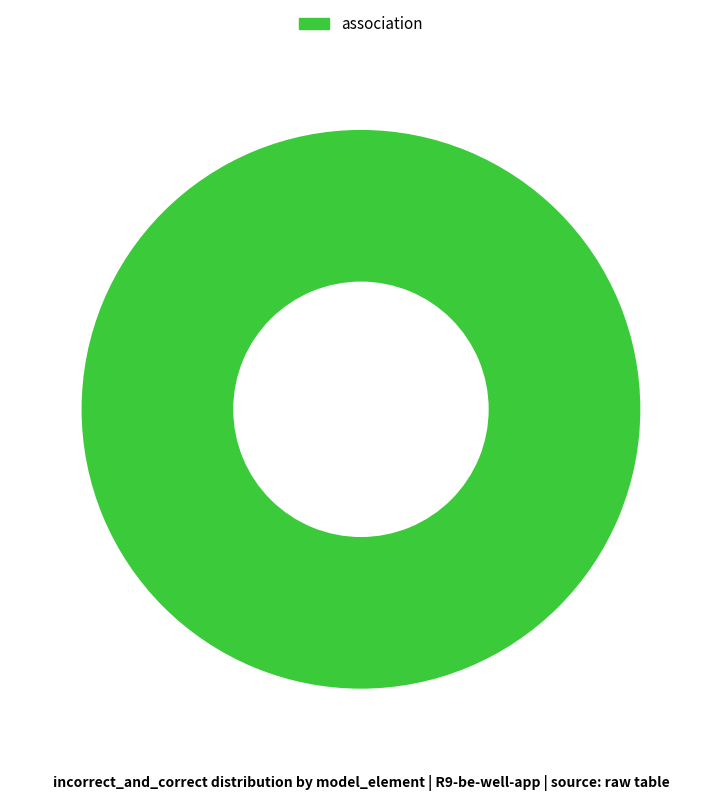

The association slice represents 100% of the pie. True or false?

True